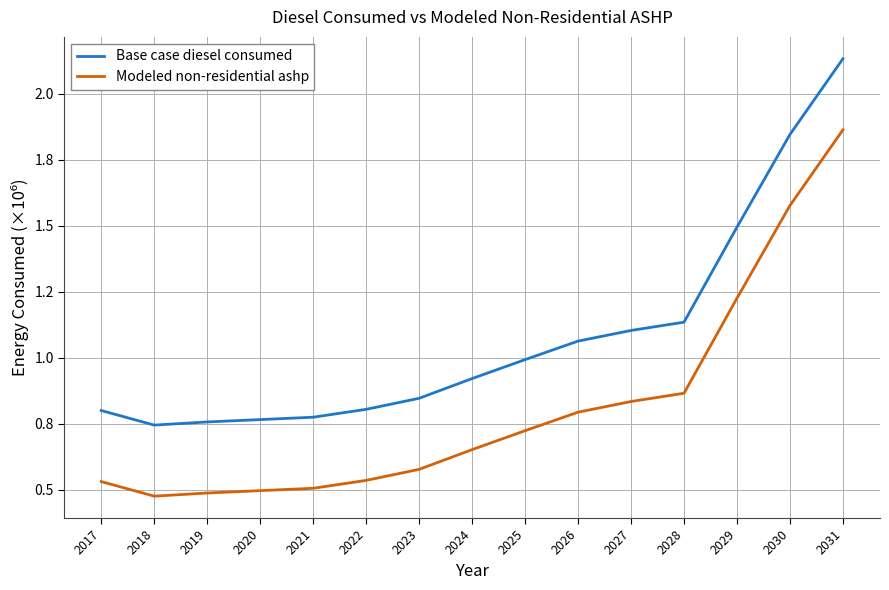

Rank the series by their maximum value, from lowest to highest.

Modeled non-residential ashp, Base case diesel consumed